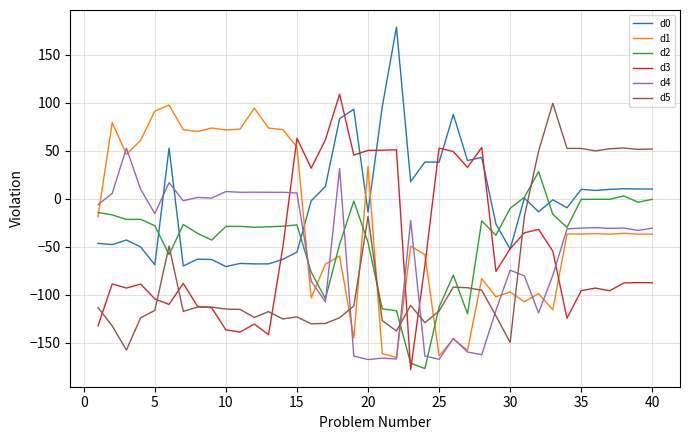

What is the maximum value shown in the chart?

178.9